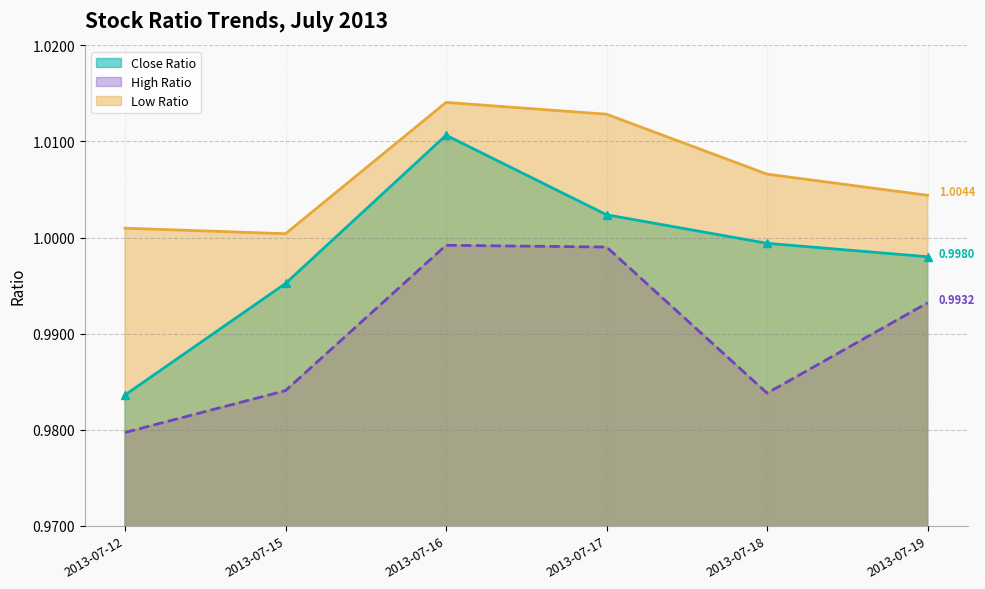

Reading left to right, transcribe all the data shown in this chart.

Close Ratio: 2013-07-12=1.0	2013-07-15=1.0	2013-07-16=1.0	2013-07-17=1.0	2013-07-18=1.0	2013-07-19=1.0
High Ratio: 2013-07-12=1.0	2013-07-15=1.0	2013-07-16=1.0	2013-07-17=1.0	2013-07-18=1.0	2013-07-19=1.0
Low Ratio: 2013-07-12=1.0	2013-07-15=1.0	2013-07-16=1.0	2013-07-17=1.0	2013-07-18=1.0	2013-07-19=1.0